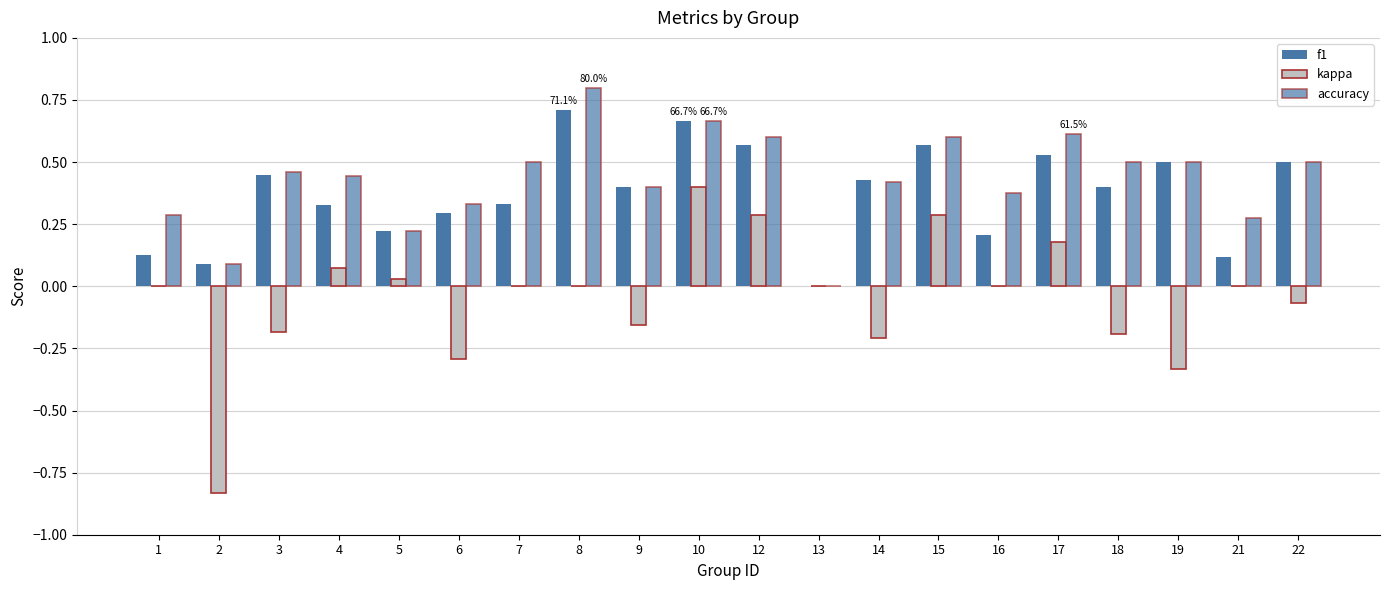

How many groups of bars are there?

20